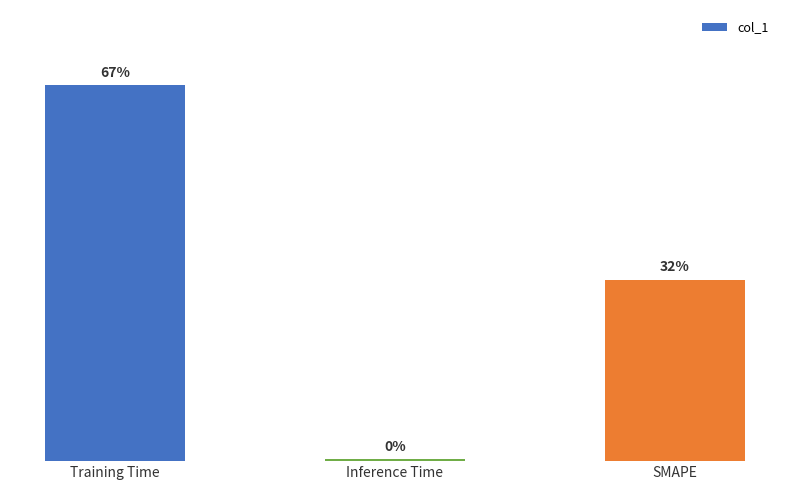

Are the bars horizontal?

No